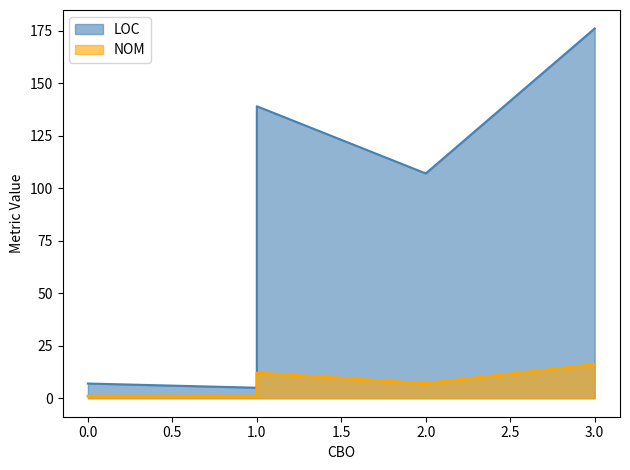

True or false: NOM has more than 0 interior local peaks.

True